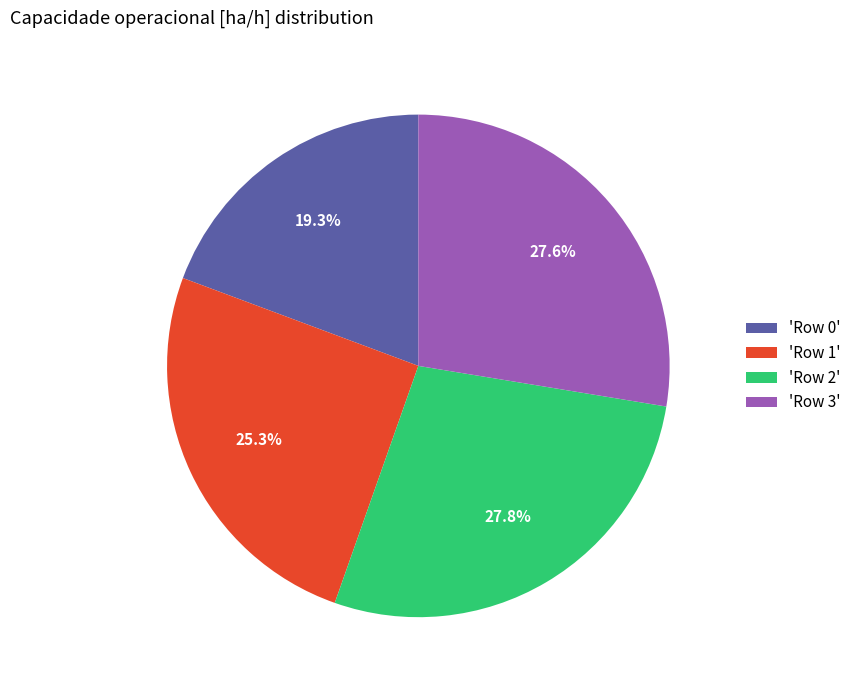

Does 'Row 3' represent more than half of the total?

No